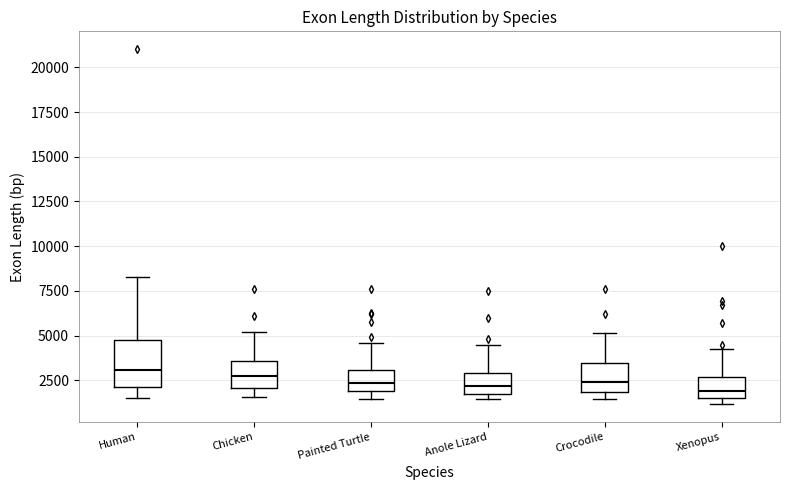

Comparing the boxes themselves (not the whiskers), which one is the tallest?

Human